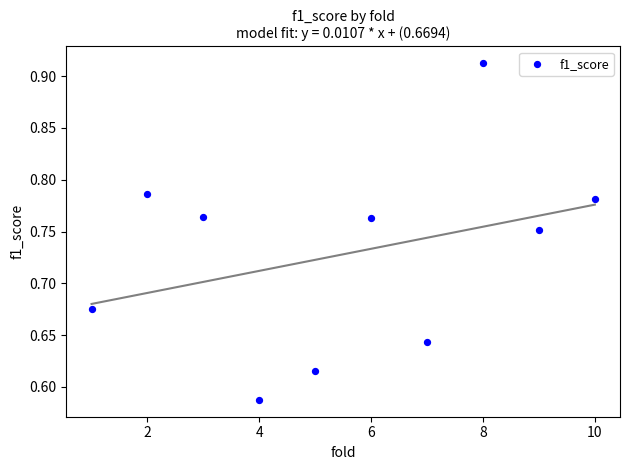

What is the average X value?

5.5